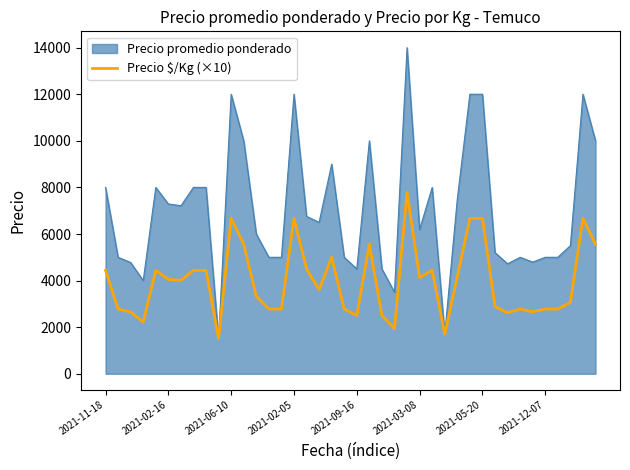

Which series has the widest spread of values?

Precio promedio ponderado